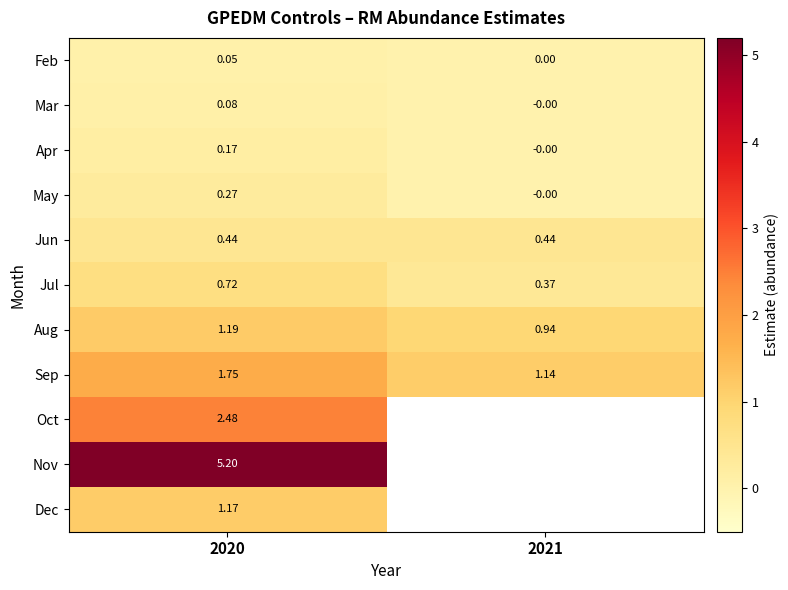

Which category has the lowest value across all series?

2021